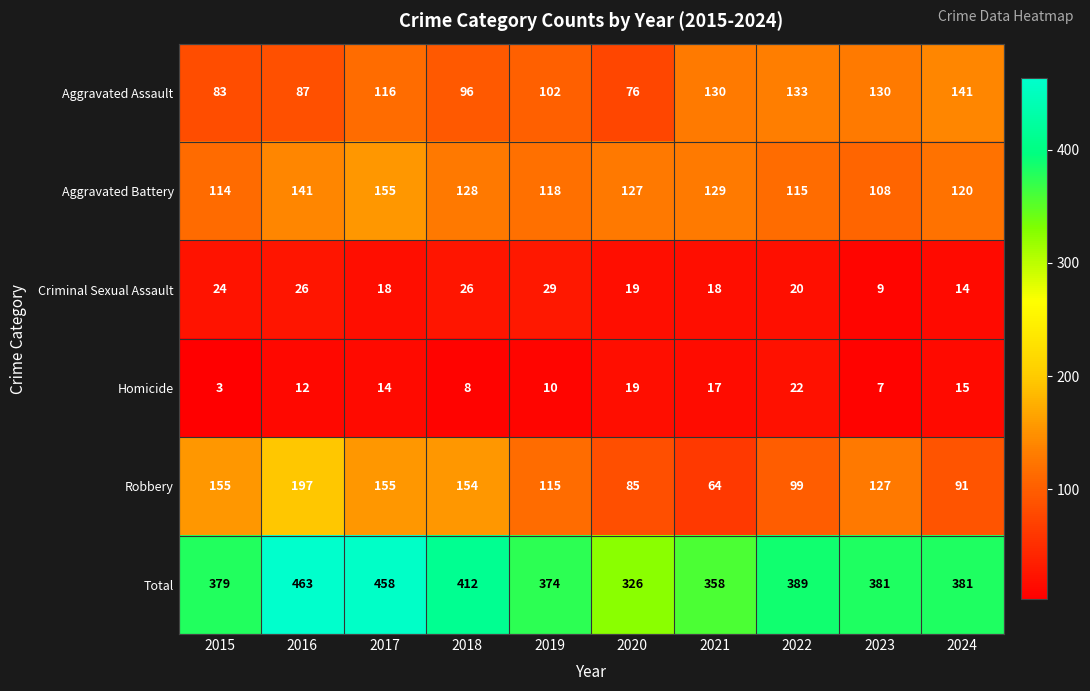

Which series has the widest spread of values?

Total